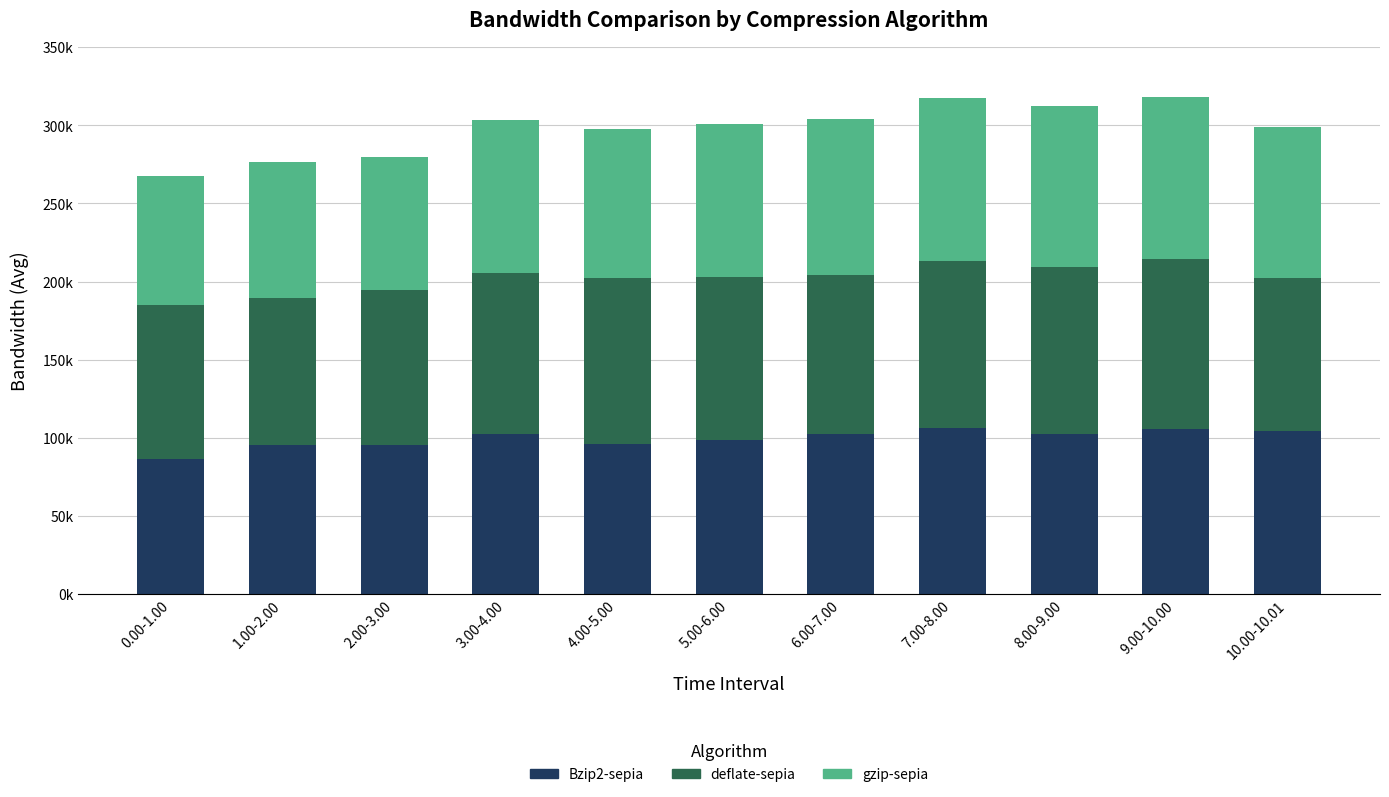

Does the chart contain any negative values?

No